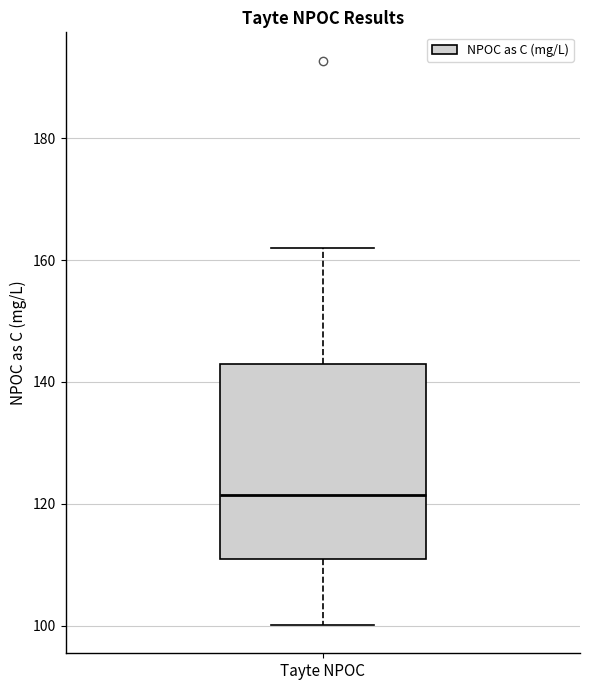

Where does the median line of the box for Tayte NPOC sit on the y-axis? The values are not printed on the chart, so give them approximately, as read against the axis.

122